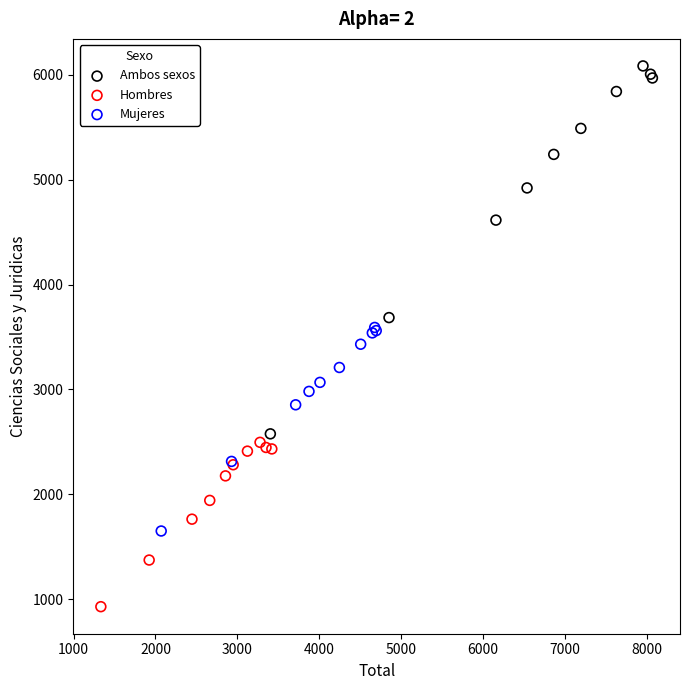

Which series reaches the maximum Y coordinate?

Ambos sexos